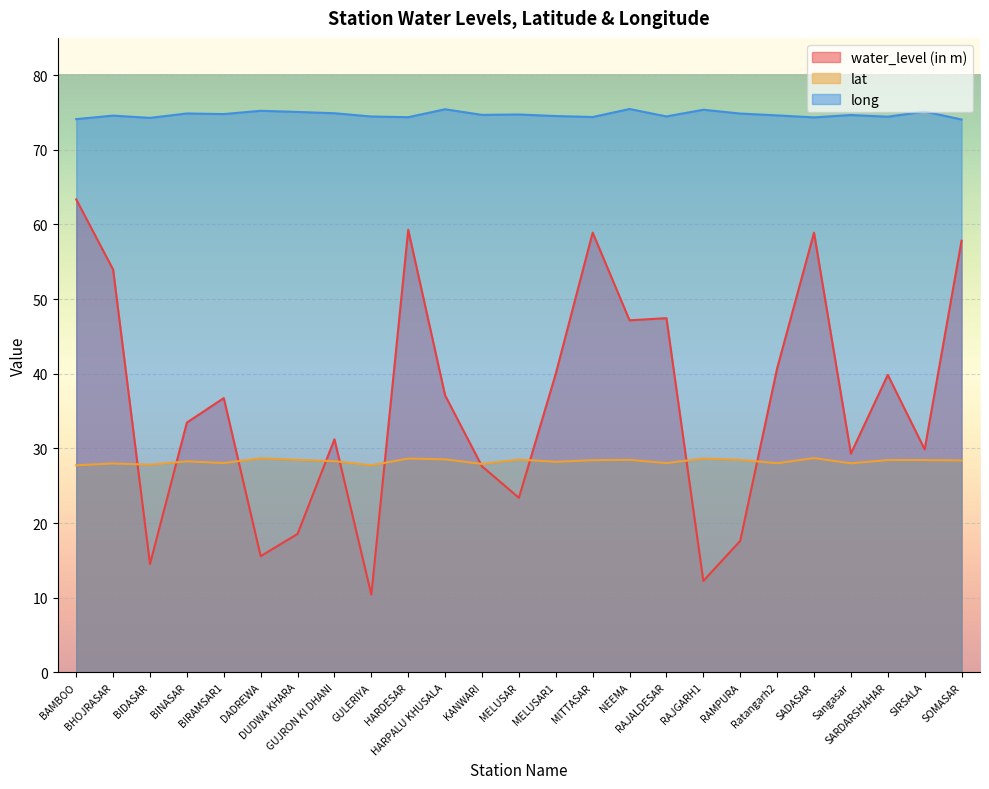

What is the total value across all series at Sangasar?

132.0